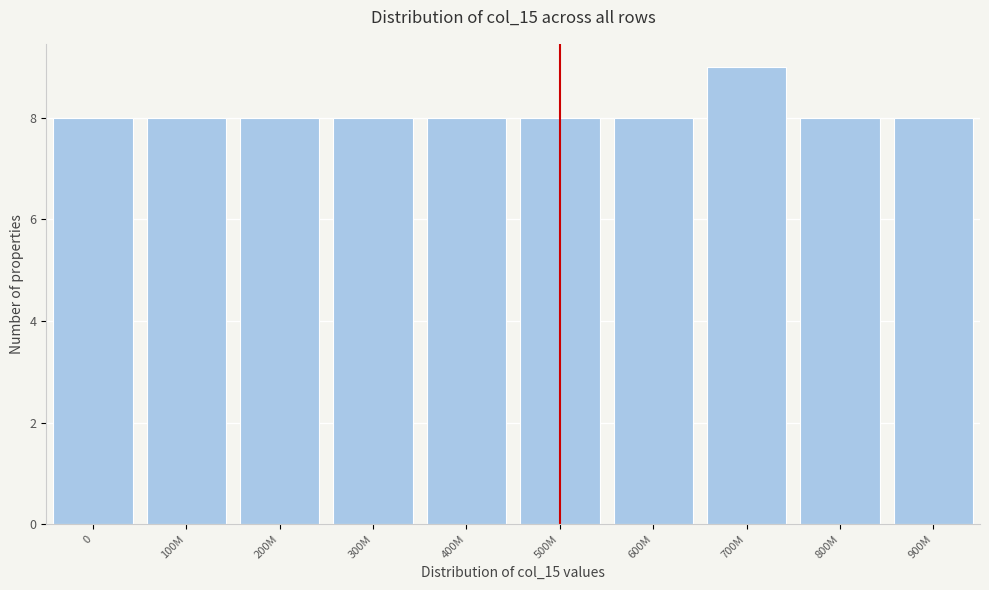

Reading left to right, extract all data points from this chart.

0=8	100M=8	200M=8	300M=8	400M=8	500M=8	600M=8	700M=9	800M=8	900M=8